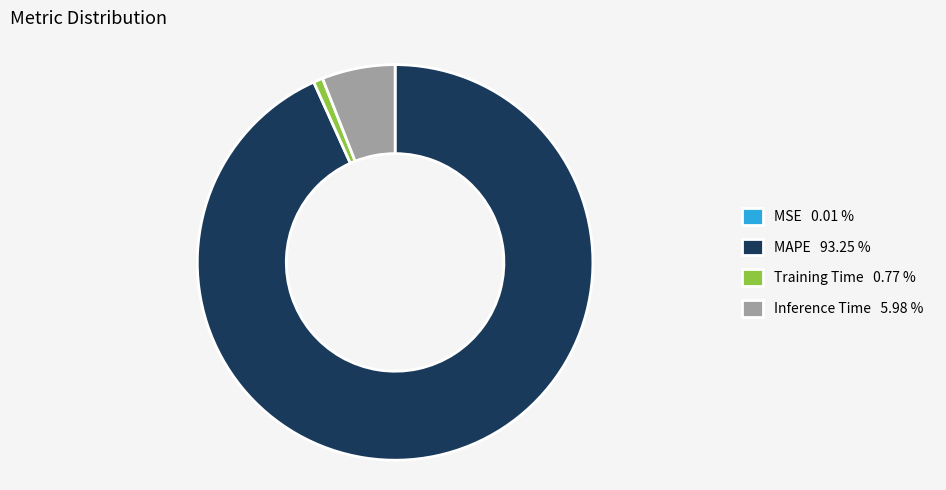

Does MAPE 93.25 % represent more than half of the total?

Yes